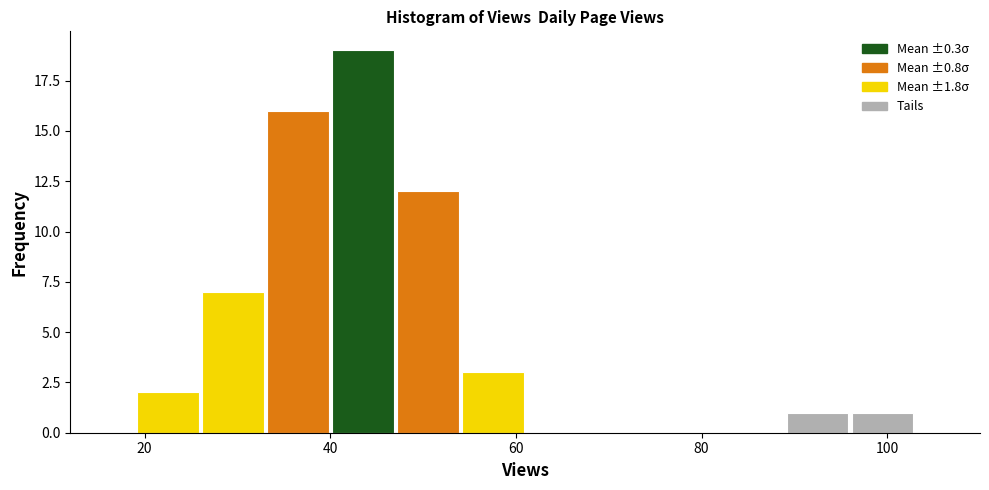

Around what value on the x-axis is the tallest bar? Give the approximate position of its centre, as read against the axis.

44